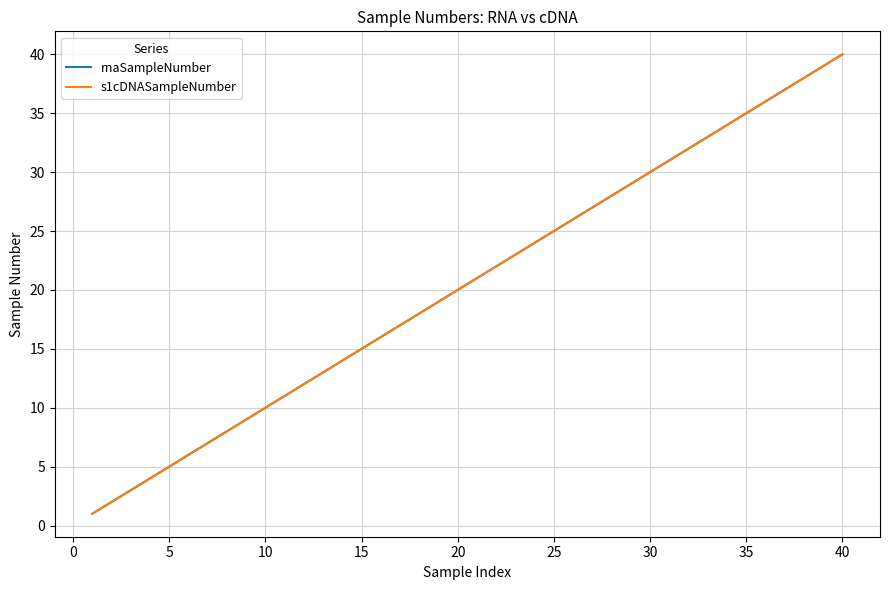

Is this an area chart (filled region under the line)?

No